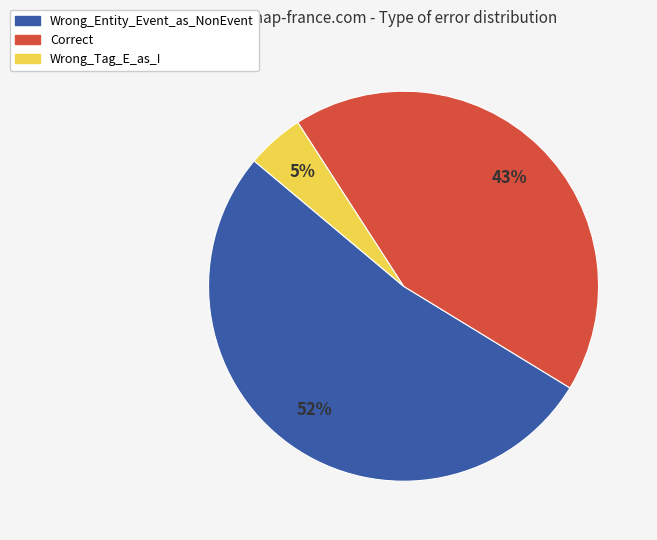

Which slice is the smallest?

Wrong_Tag_E_as_I